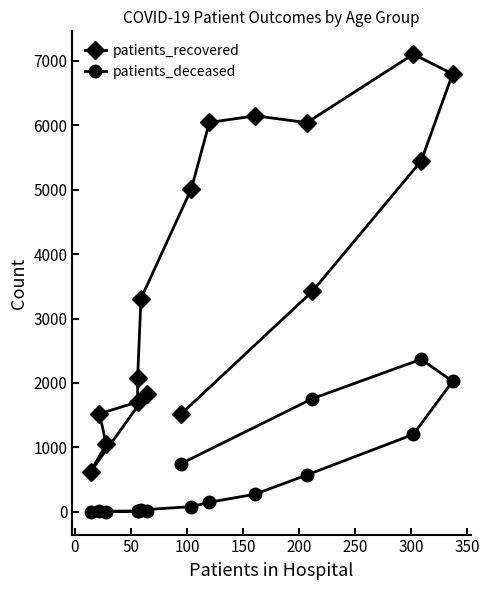

What is the sum of all patients_recovered values?

59645